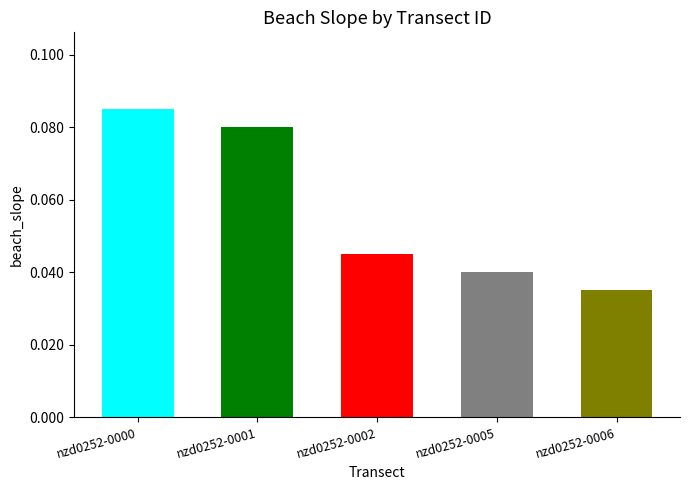

List the labels in order of value, largest first.

nzd0252-0000, nzd0252-0001, nzd0252-0002, nzd0252-0005, nzd0252-0006